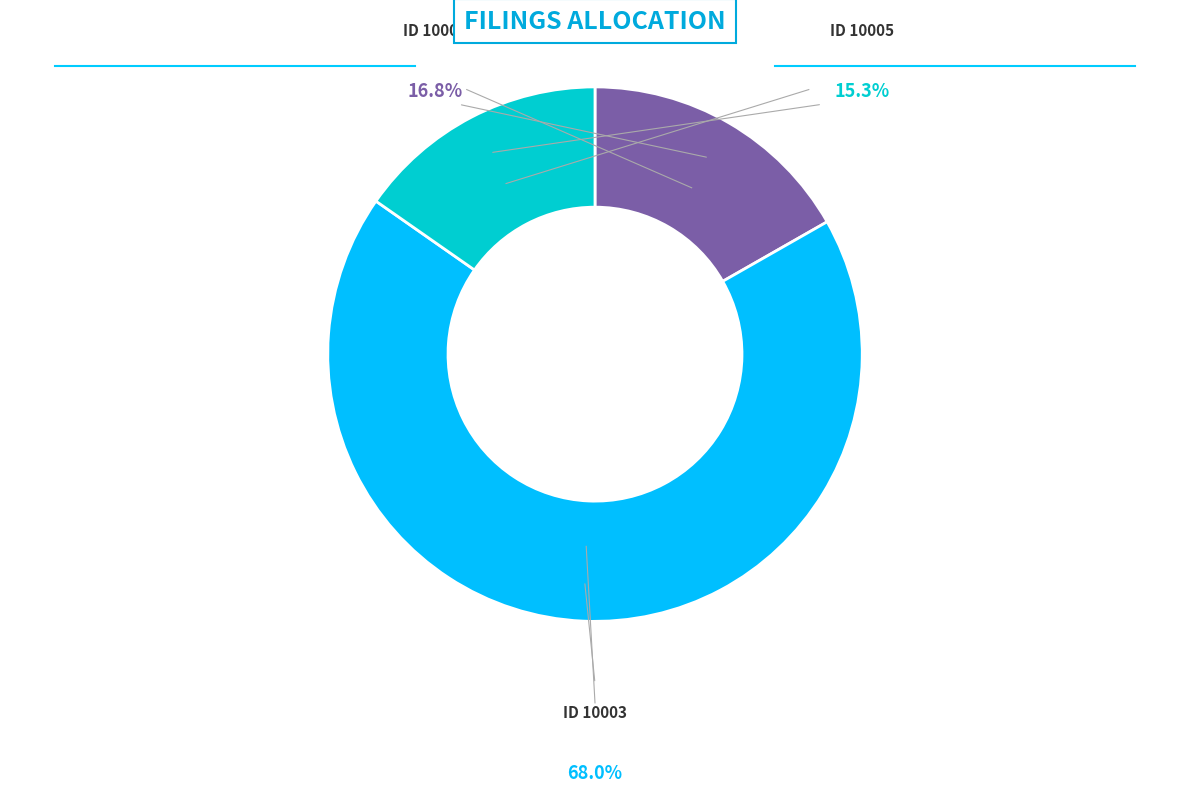

What portion of the pie excludes 10005?

84.7%